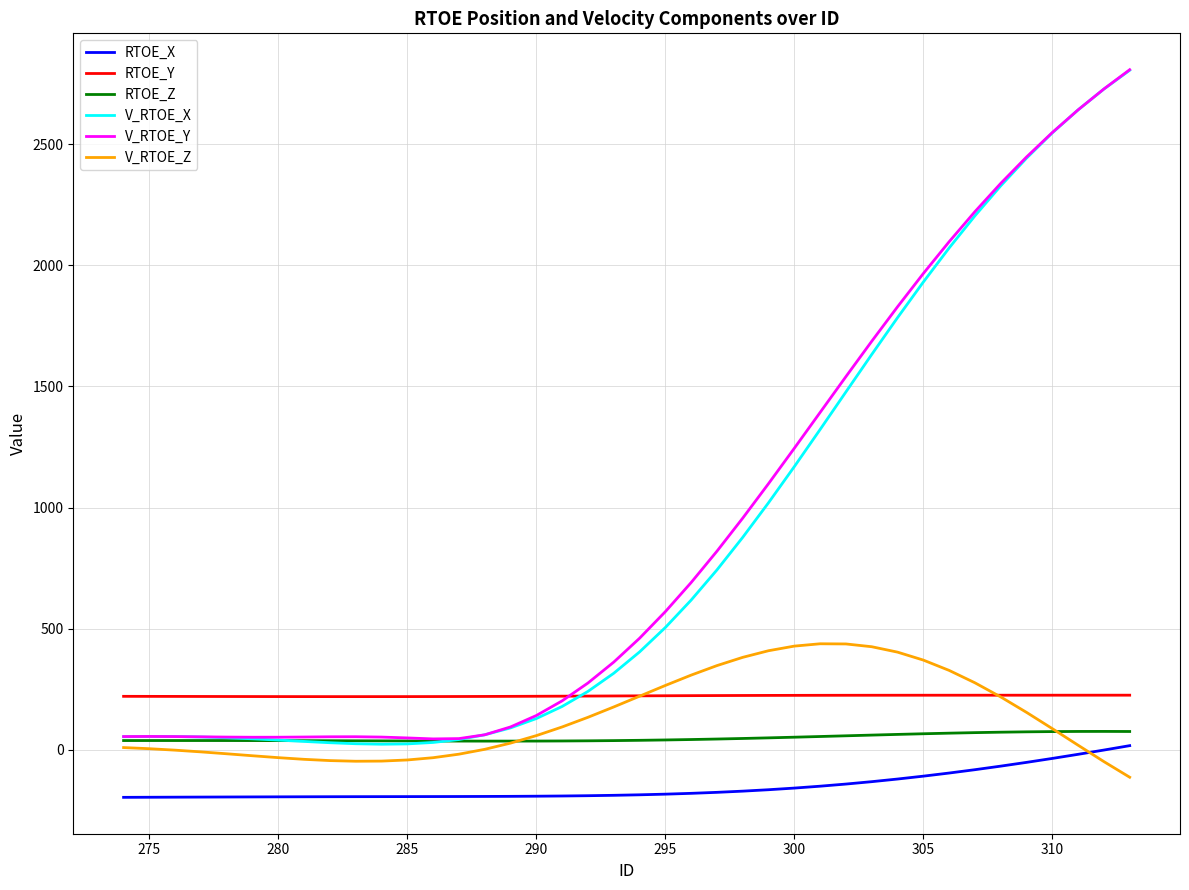

How many times do V_RTOE_Z and RTOE_Y cross each other?

2